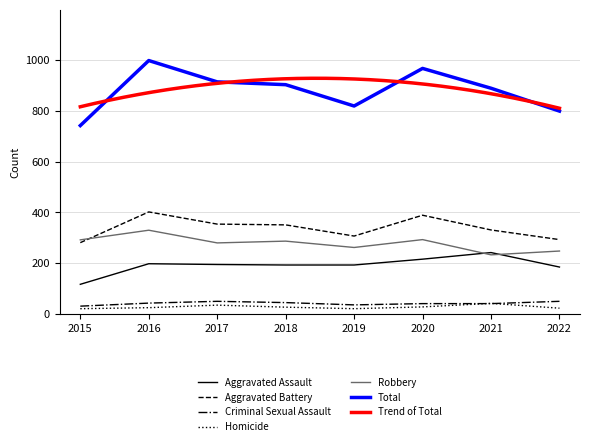

Is it true that Total equals 903 at 2018?

True